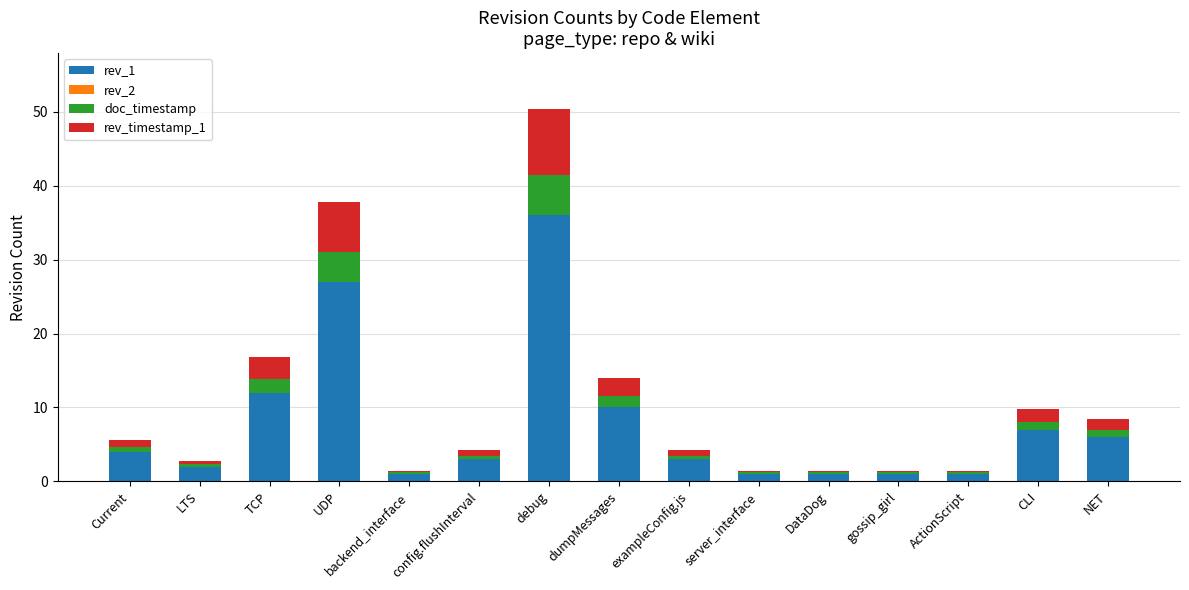

How many bars are there in total?

15